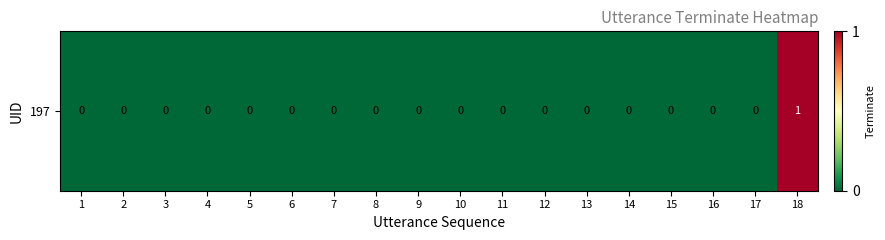

At which category does the chart reach its minimum across all series?

1